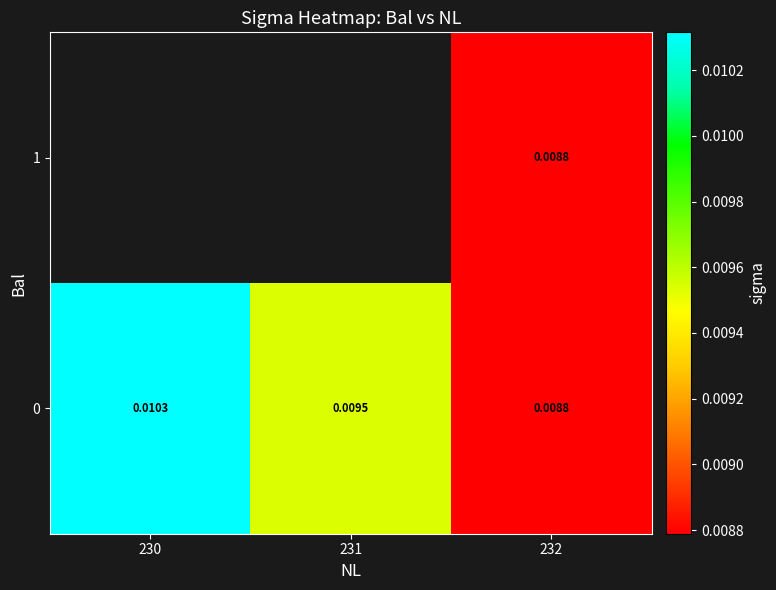

The value of 0 at 231 is 0.0. True or false?

True